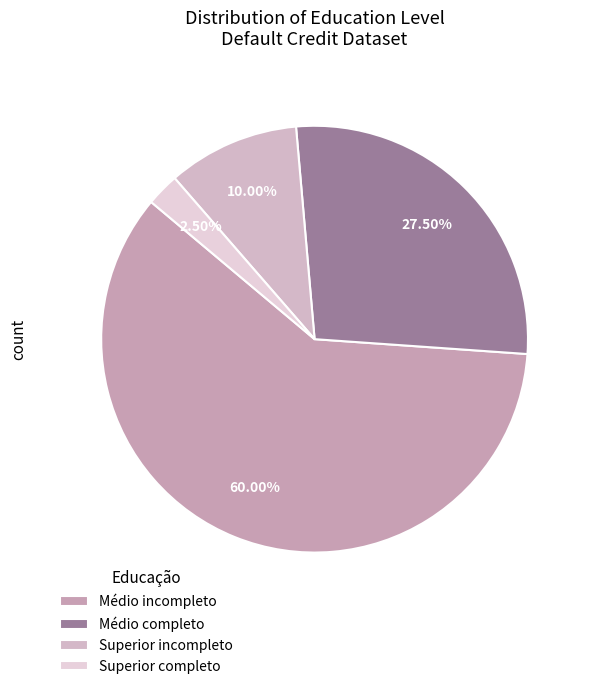

What is the total percentage of Superior incompleto and Superior completo?

12.5%